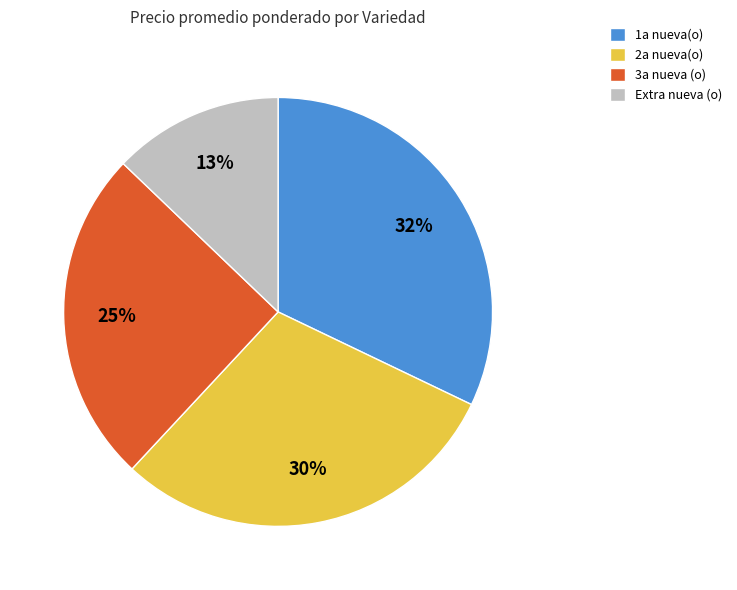

Count the number of slices in the pie.

4